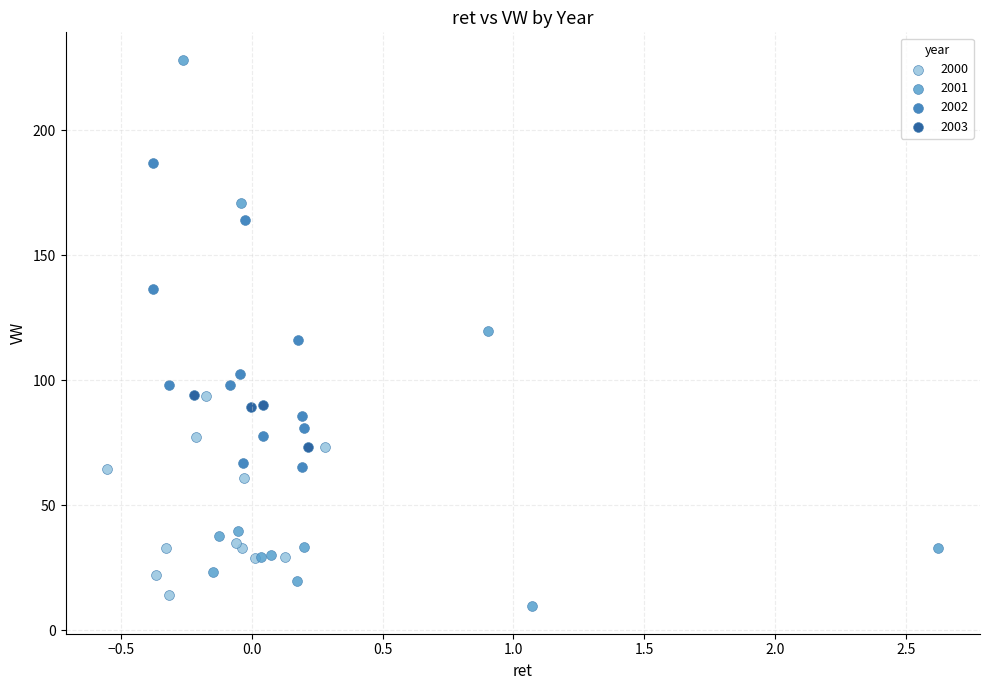

Which series reaches the maximum Y coordinate?

2001